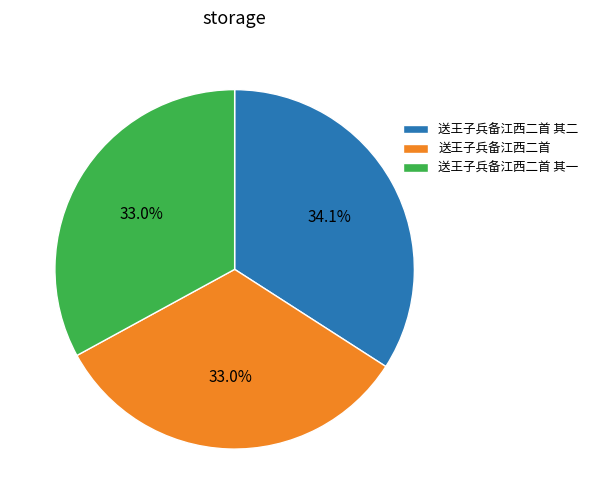

How much of the chart is everything except 送王子兵备江西二首 其一?

67.0%